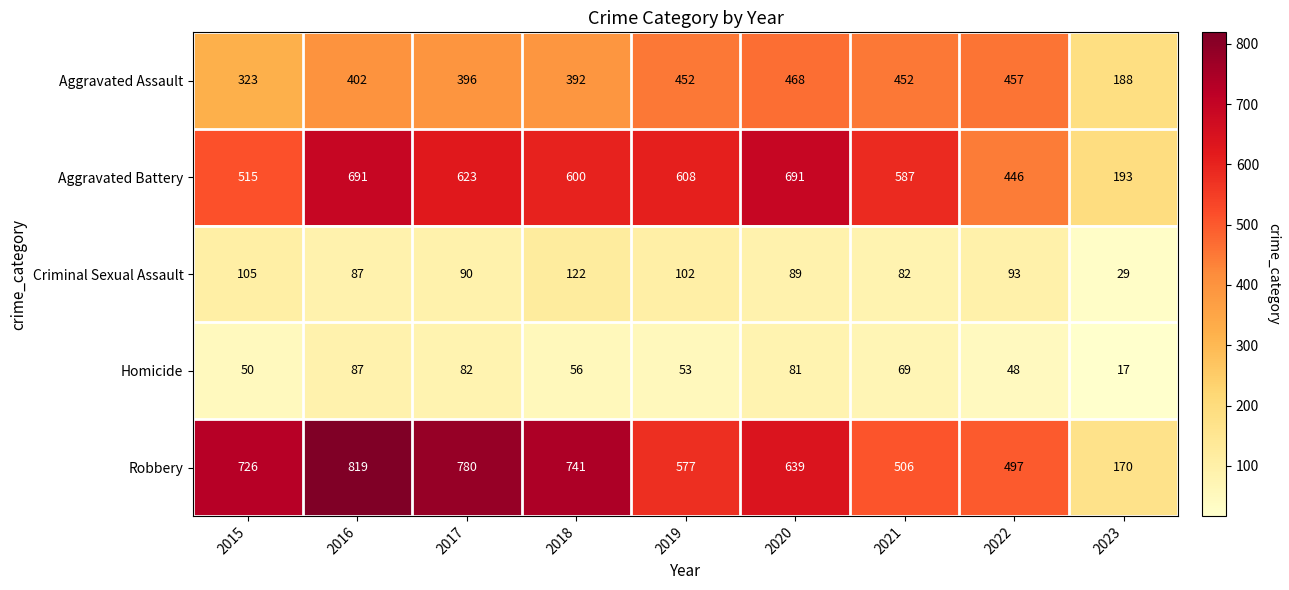

At how many categories does at least one series exceed 60?

9